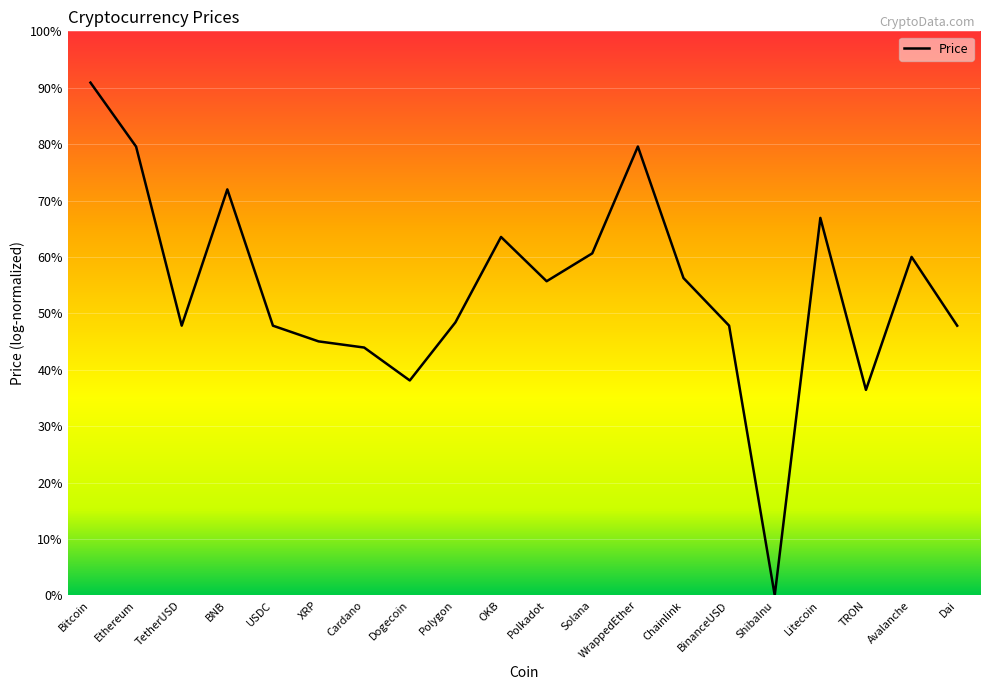

Does the chart have visible grid lines?

Yes